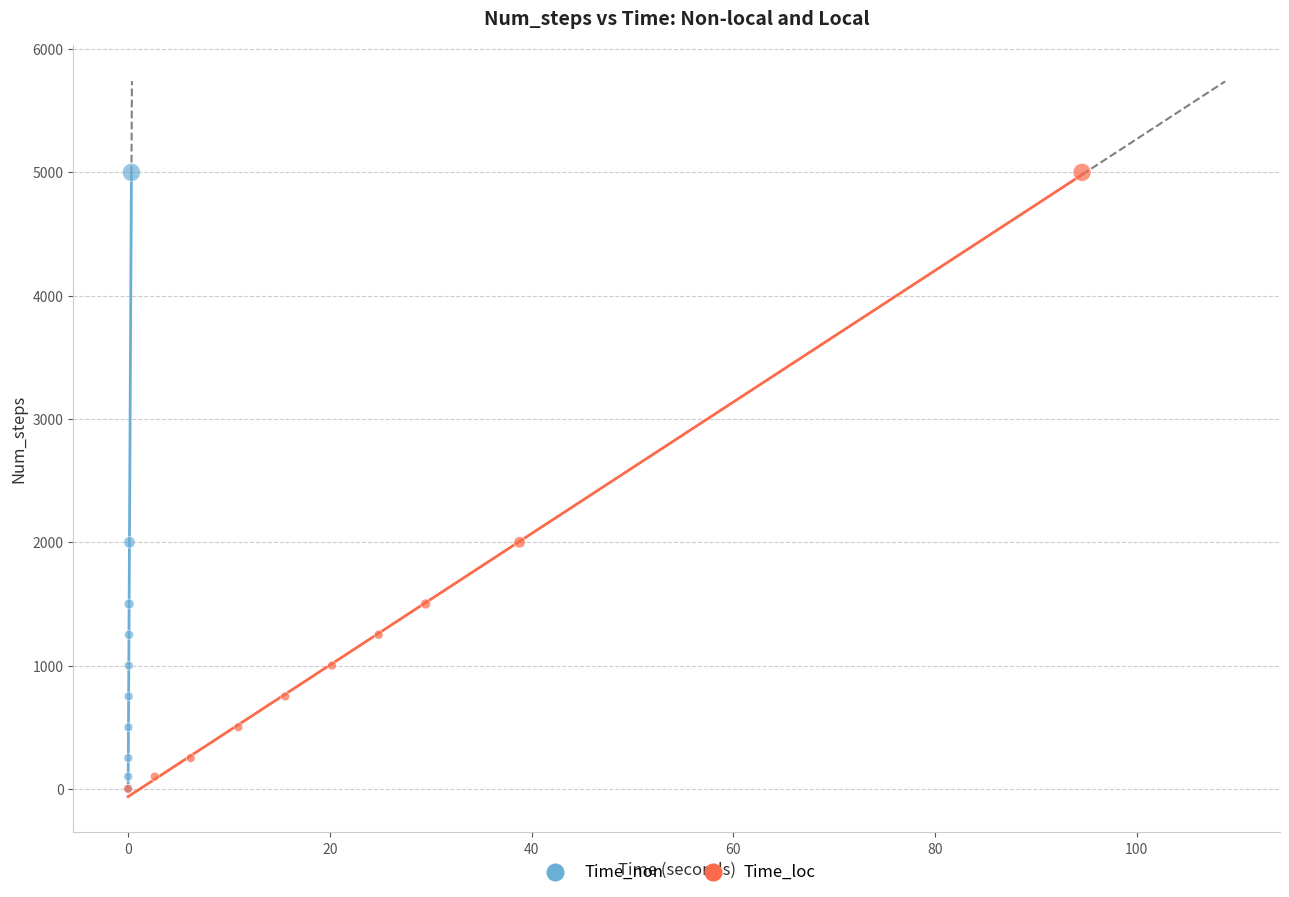

What are all the series names shown in the legend?

Time_non, Time_loc